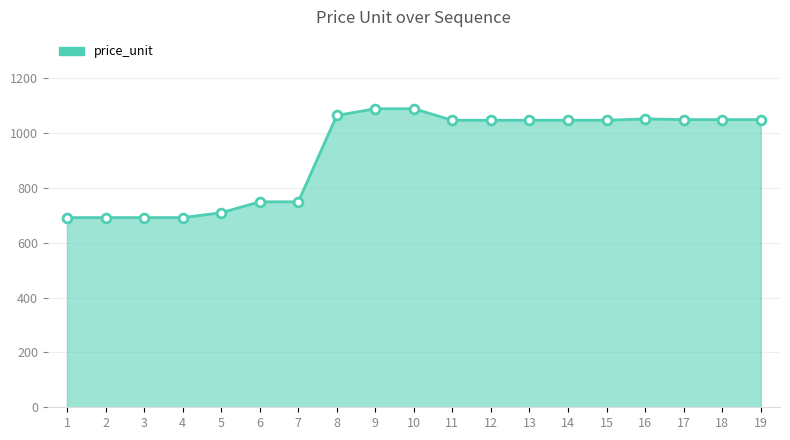

Between 7 and 15, which is larger?

15